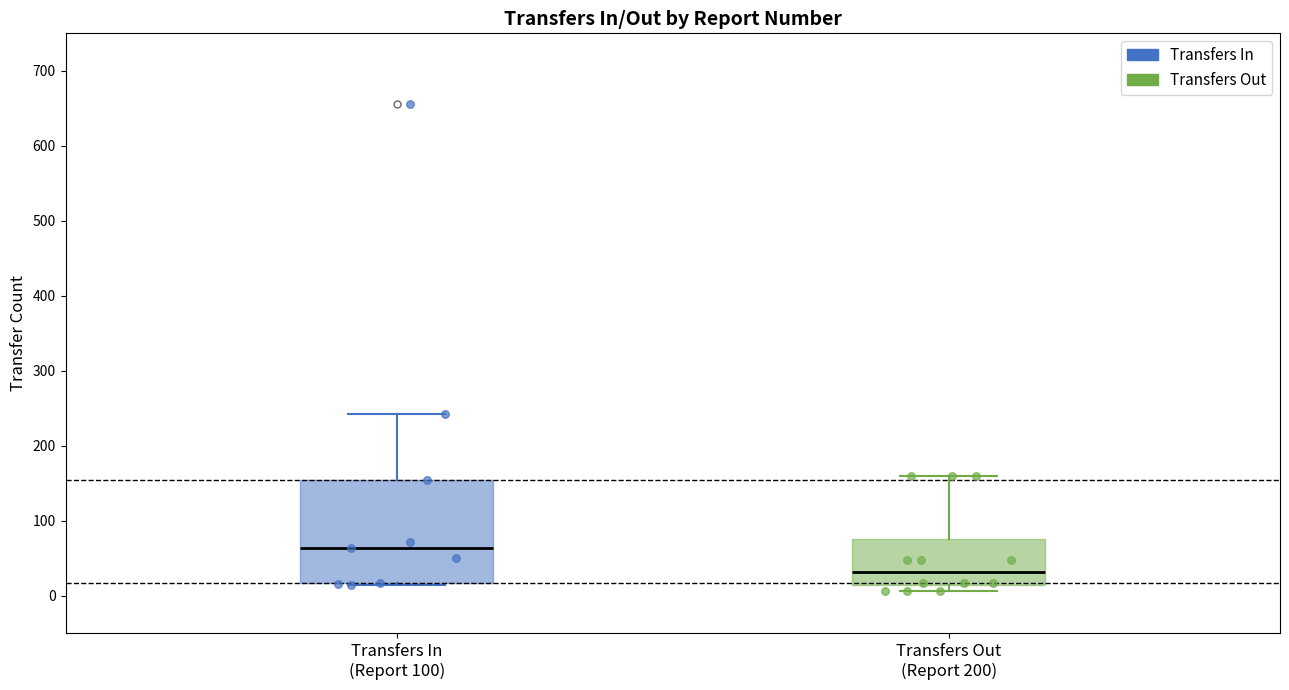

Reading left to right, transcribe this box plot: for each box, give where its median line is, the range the box spans, and where its two whiskers end, as read against the y-axis. The values are not printed on the chart, so give them approximately, as read against the axis.

Transfers In (Report 100): median 60, box 20 to 150, whiskers 10 to 240
Transfers Out (Report 200): median 30, box 10 to 80, whiskers 10 (just below the box's lower edge) to 160